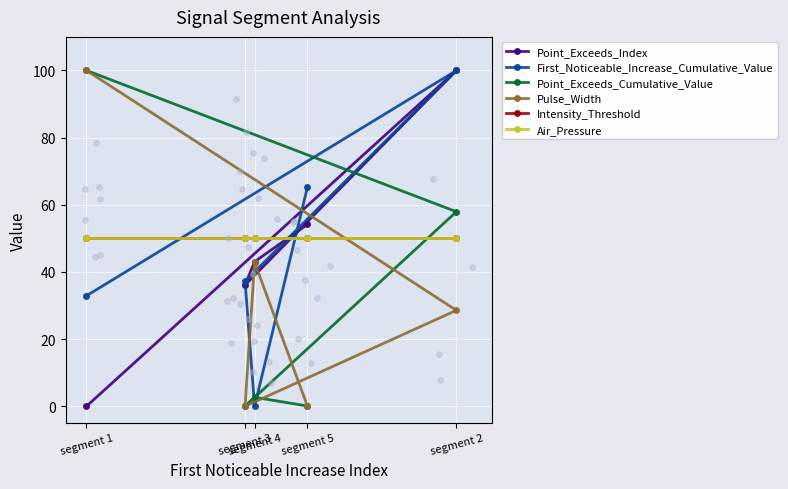

Which series has the largest total across all categories?

Intensity_Threshold